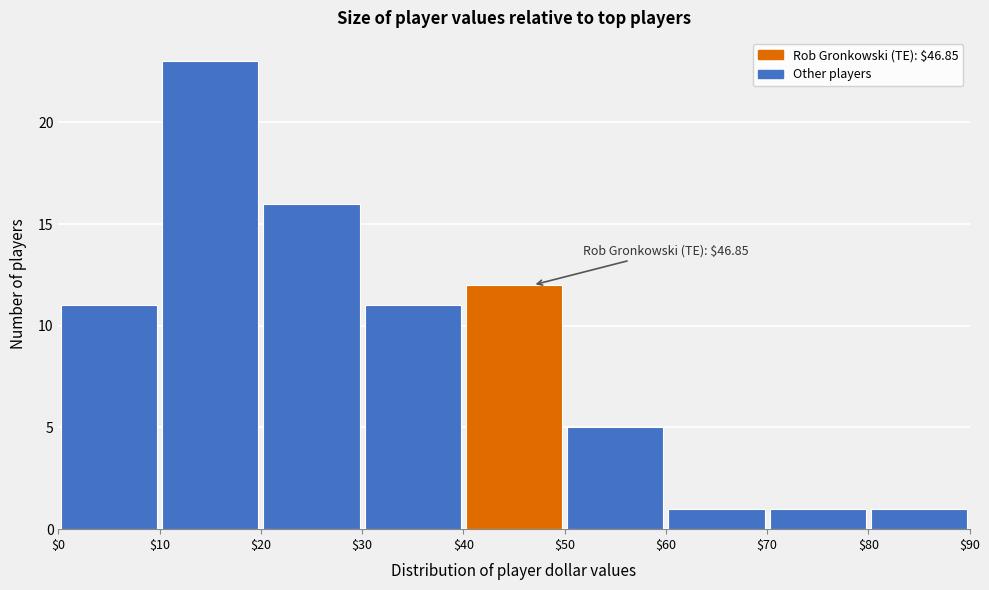

Over which range of the x-axis is the bar tallest?

$10 to $20